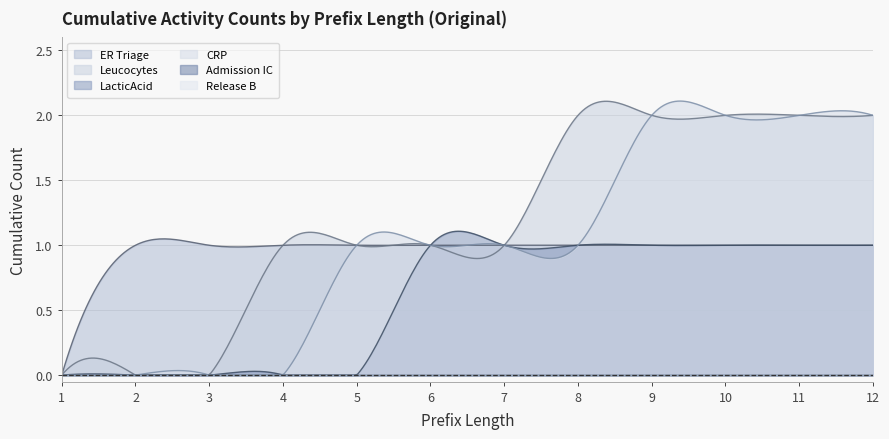

Rank the series by their maximum value, from lowest to highest.

Admission IC, Release B, ER Triage, LacticAcid, Leucocytes, CRP